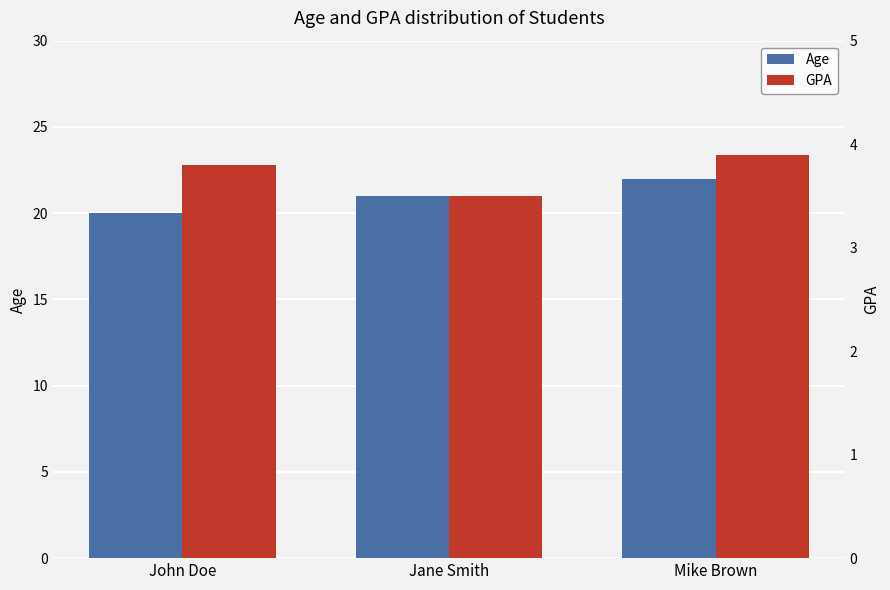

Which series has the largest total across all categories?

Age